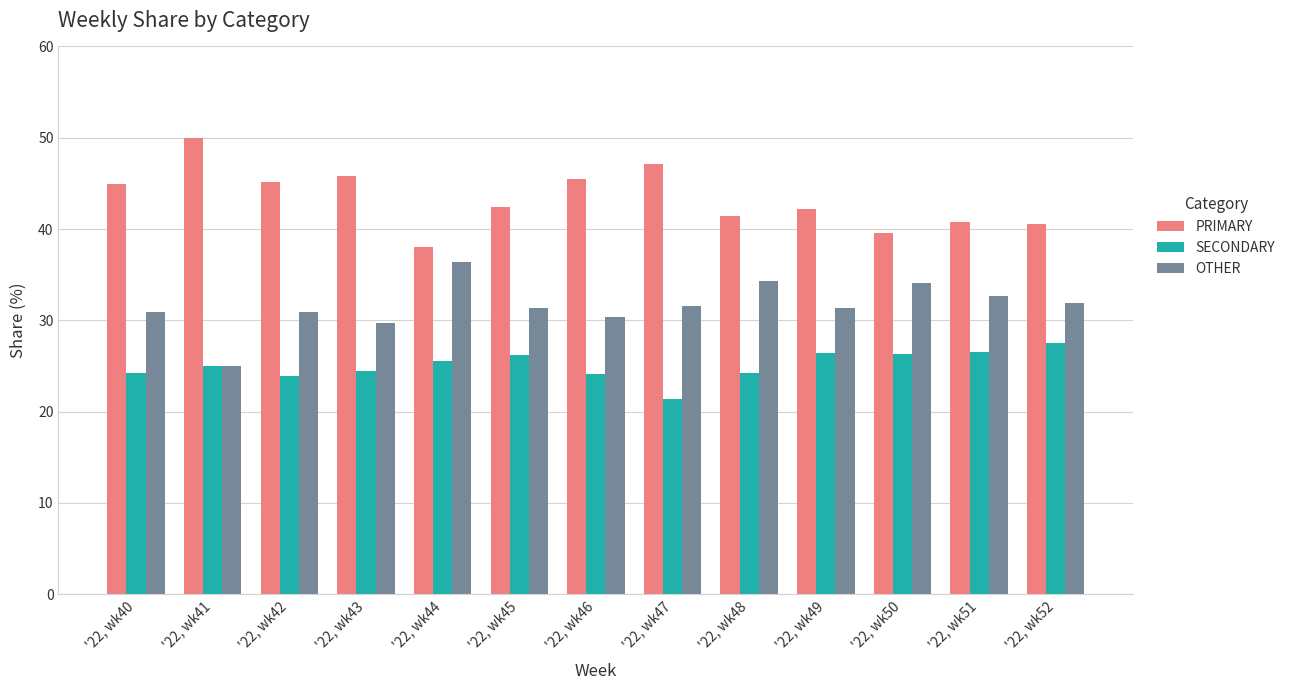

Rank the categories by PRIMARY value from highest to lowest.

'22, wk41, '22, wk47, '22, wk43, '22, wk46, '22, wk42, '22, wk40, '22, wk45, '22, wk49, '22, wk48, '22, wk51, '22, wk52, '22, wk50, '22, wk44